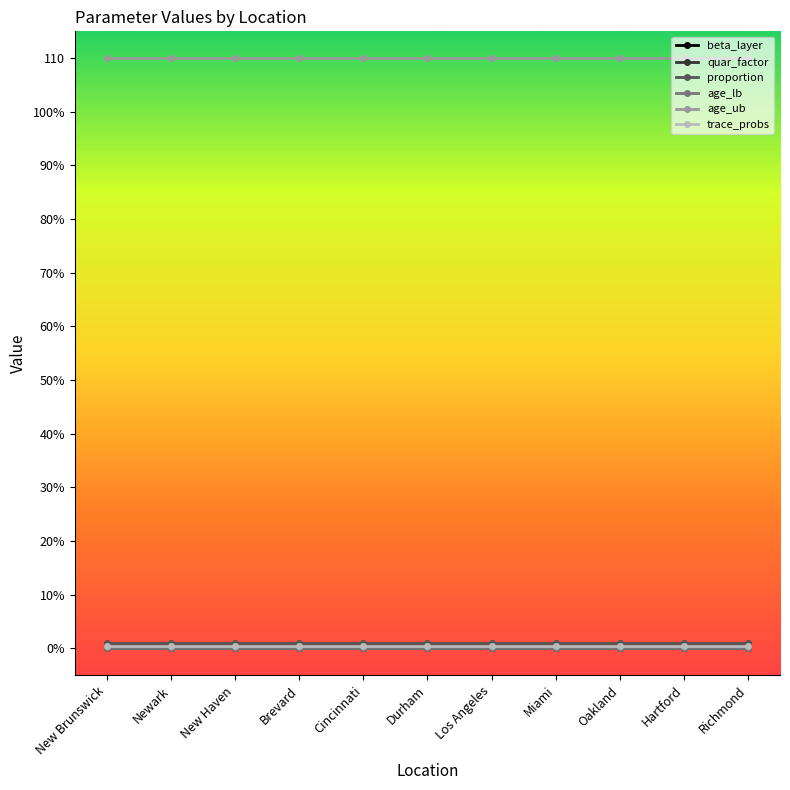

True or false: beta_layer has a value of 0.5 at Newark.

True